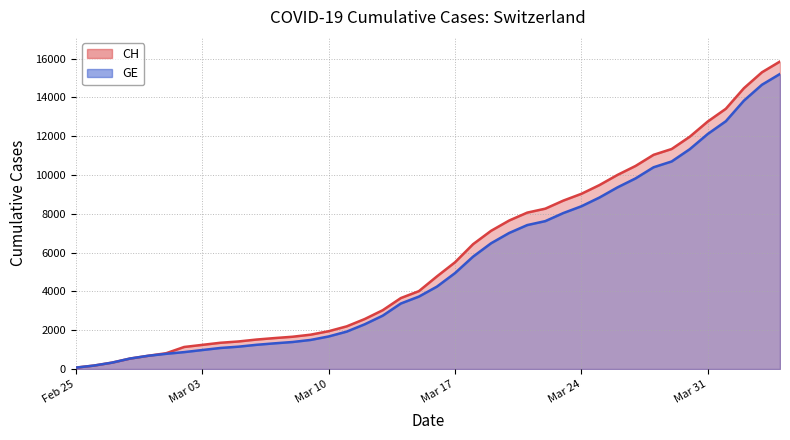

True or false: CH has more than 0 points higher than both neighbors.

False